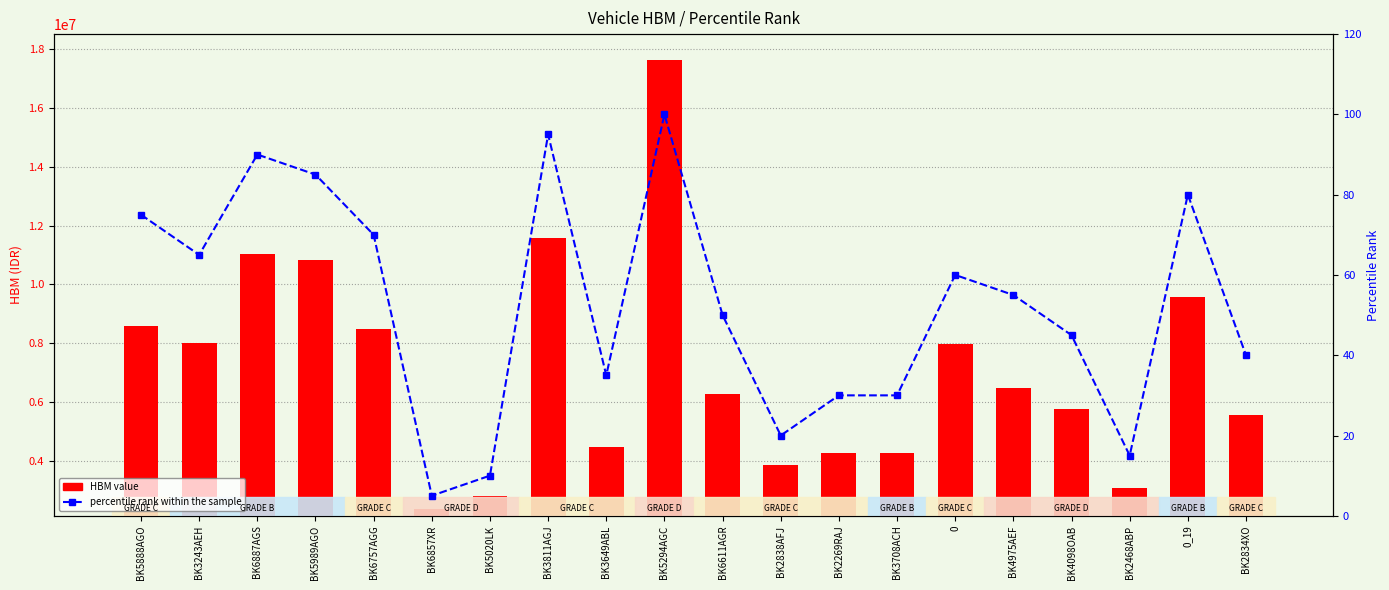

Reading left to right, what are all the values shown in this chart?

HBM value: 8575000.0	8025000.0	11025000.0	10825000.0	8475000.0	2375000.0	2825000.0	11575000.0	4475000.0	17625000.0	6275000.0	3875000.0	4275000.0	4275000.0	7975000.0	6475000.0	5775000.0	3075000.0	9575000.0	5575000.0
percentile rank within the sample: 75.0	65.0	90.0	85.0	70.0	5.0	10.0	95.0	35.0	100.0	50.0	20.0	30.0	30.0	60.0	55.0	45.0	15.0	80.0	40.0